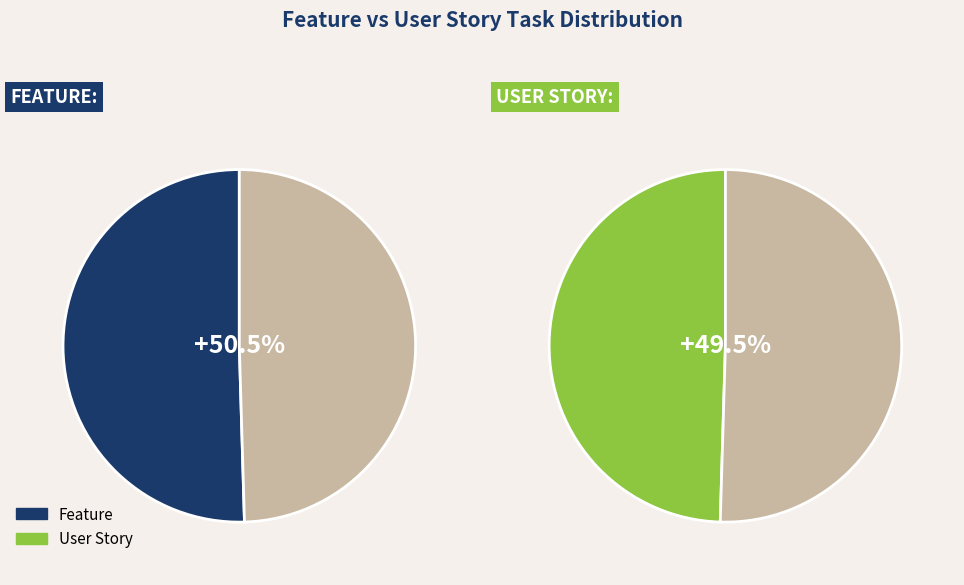

What is the majority slice?

Feature